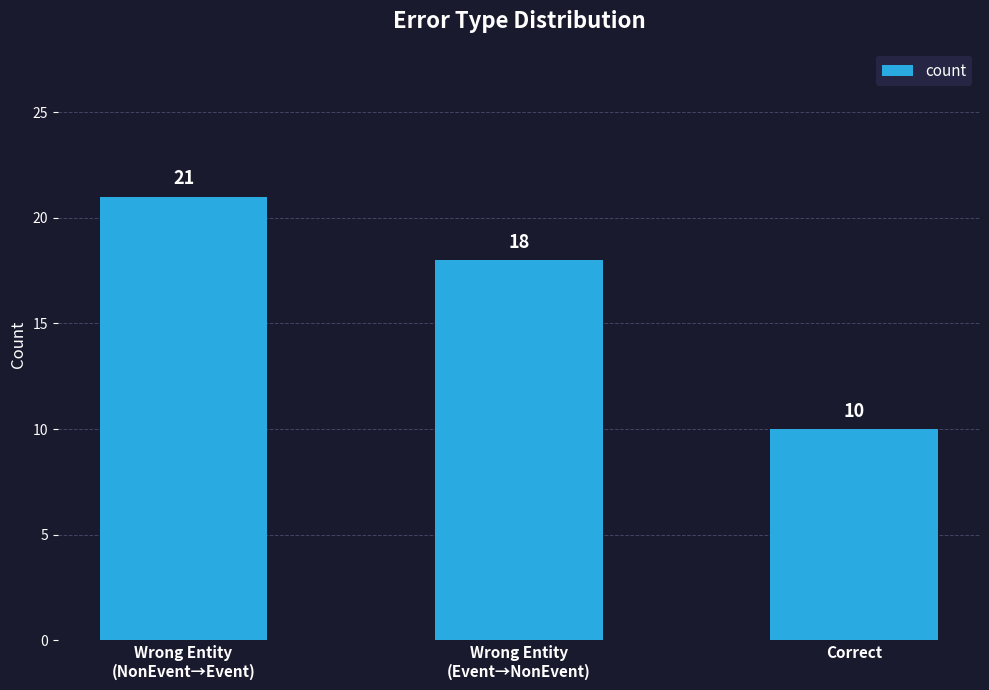

Reading left to right, transcribe all the data shown in this chart.

Wrong Entity
(NonEvent→Event)=21	Wrong Entity
(Event→NonEvent)=18	Correct=10